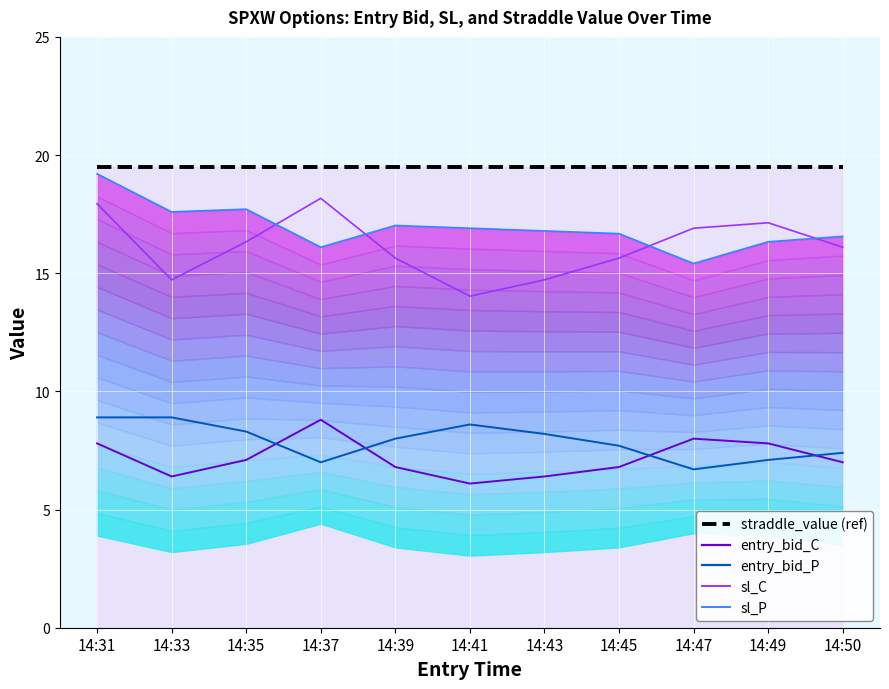

Which series has the widest spread of values?

sl_C